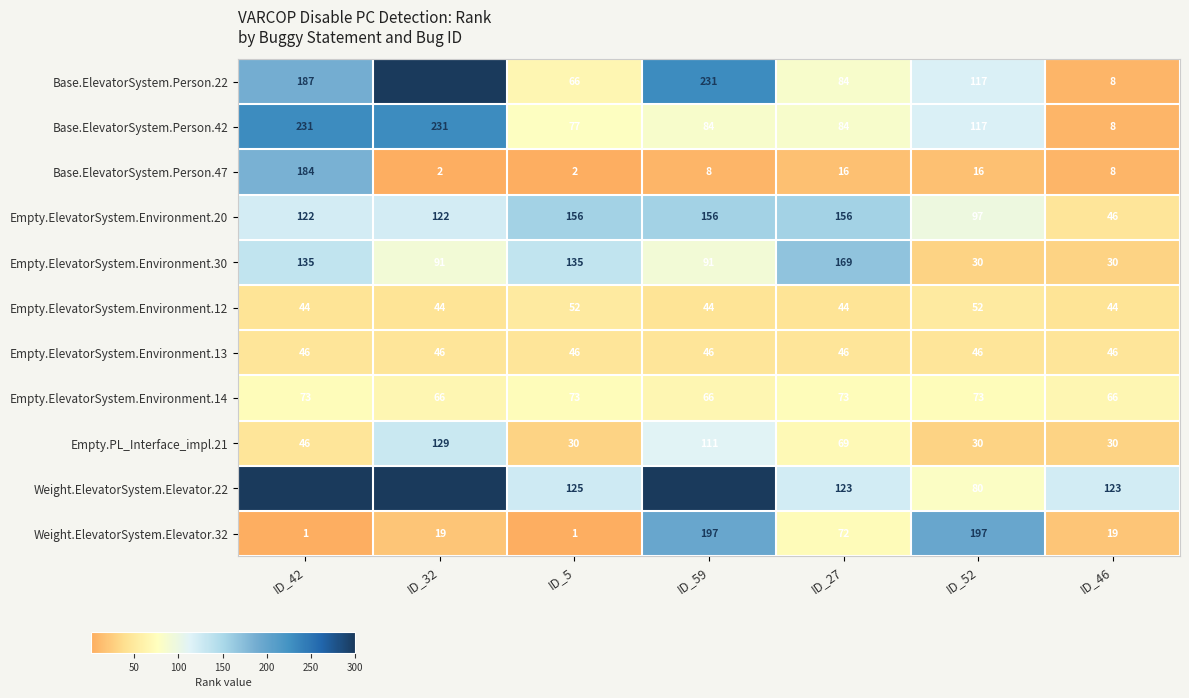

Which series has the largest range (max minus min)?

Base.ElevatorSystem.Person.22